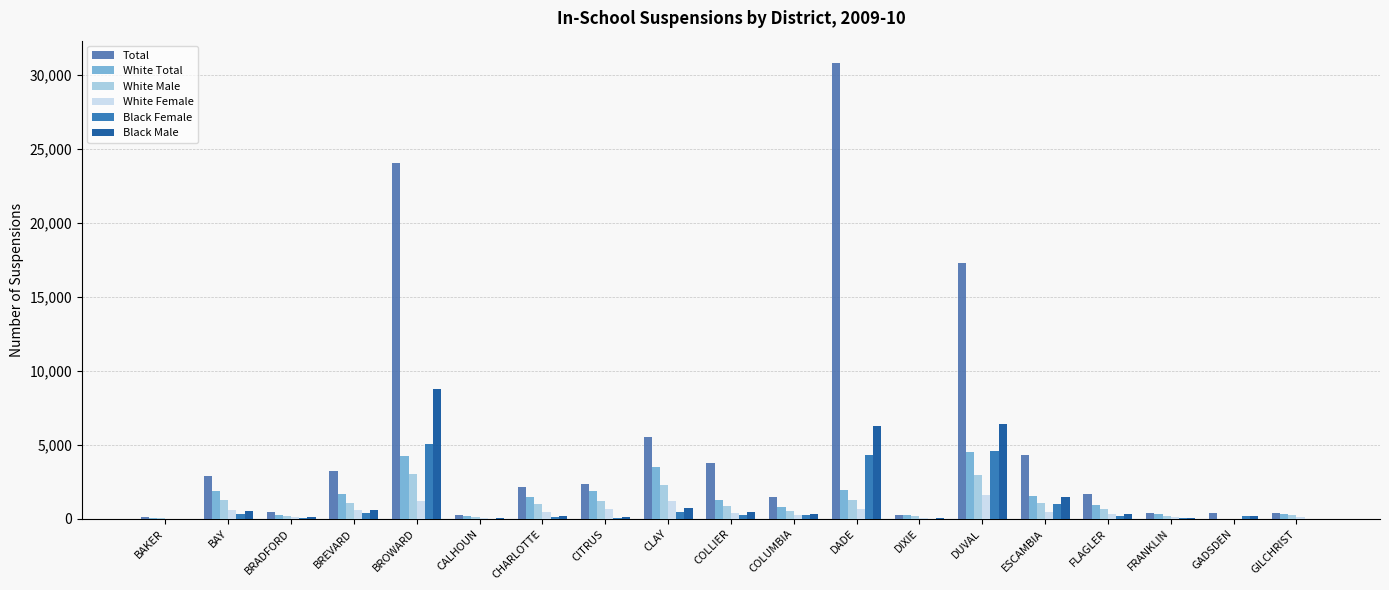

What is the maximum value for White Female?

1617